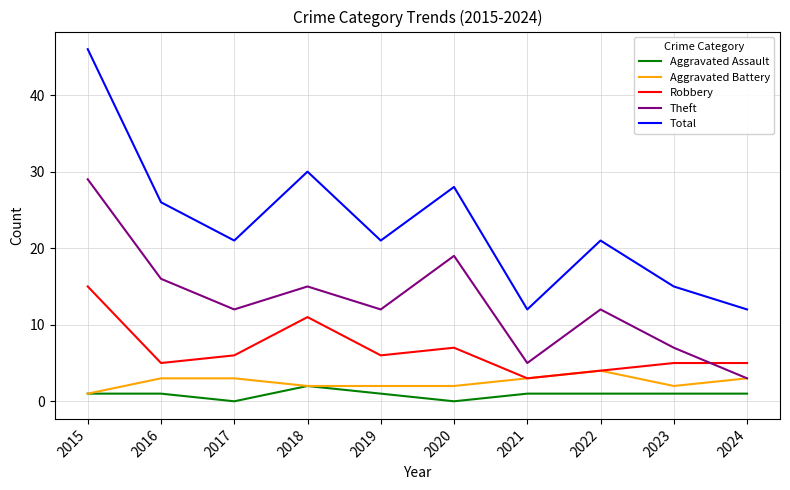

Is the value of Aggravated Assault at 2023 greater than the value of Robbery at 2015?

No